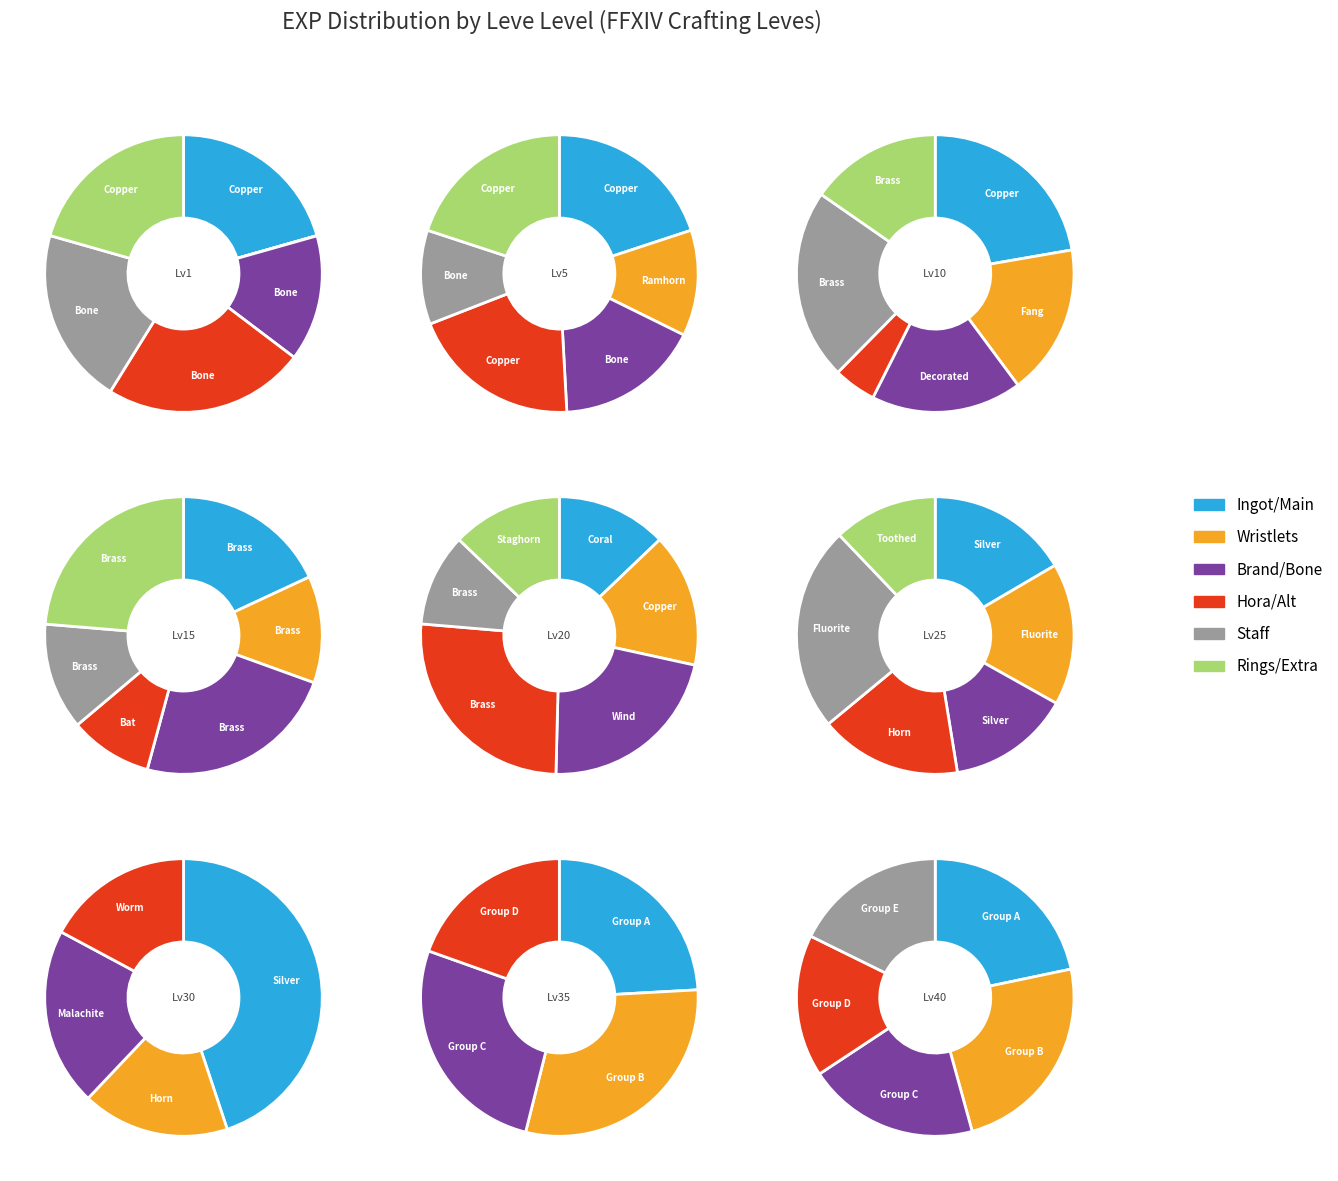

Does any single category account for the majority?

No